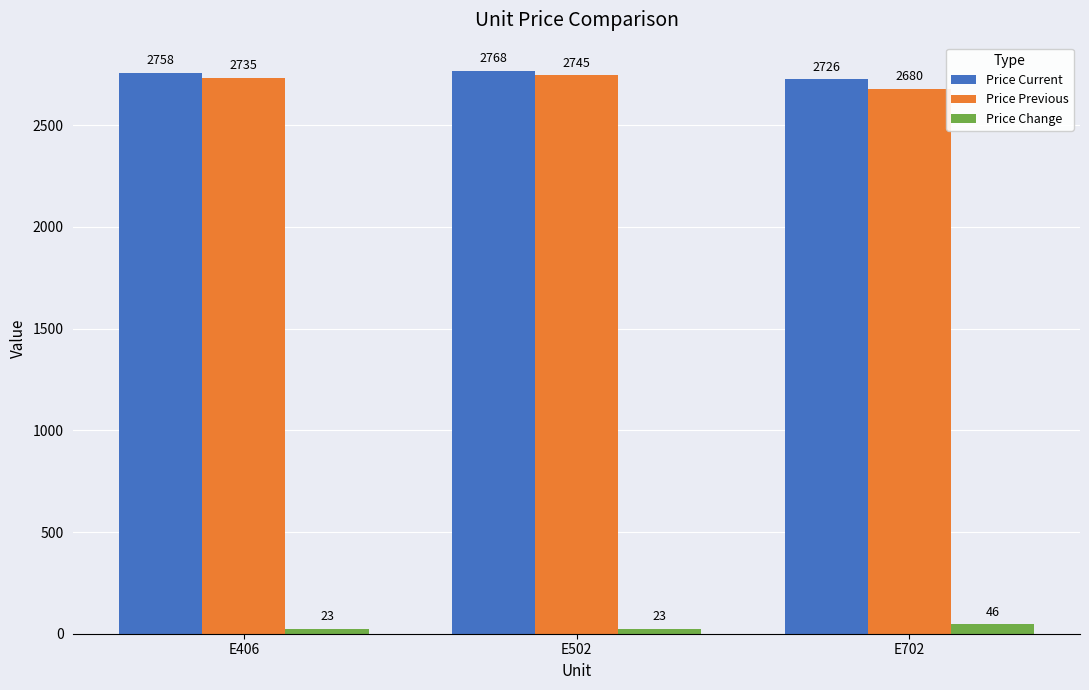

Is it true that Price Previous equals 1557 at E702?

False